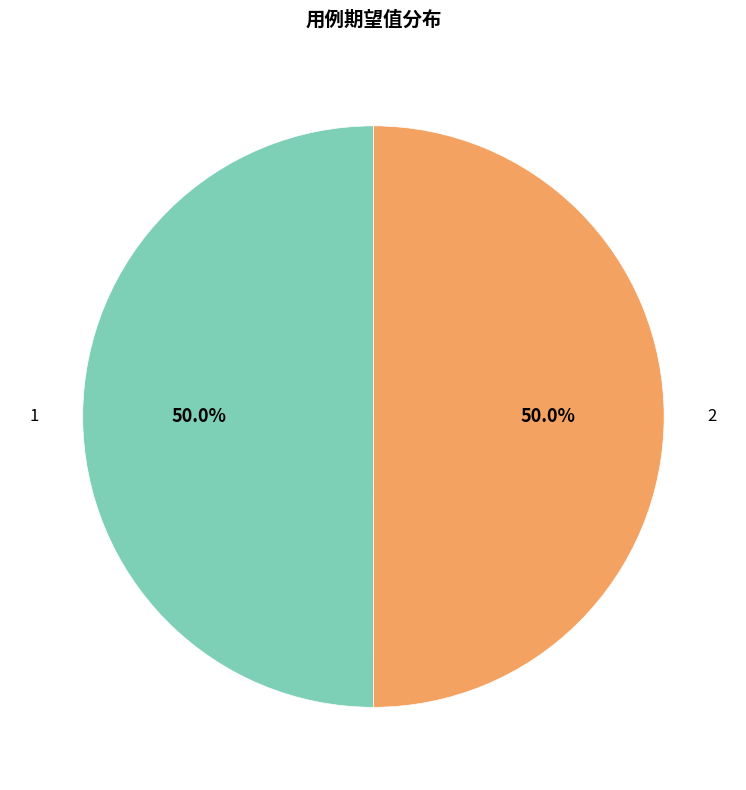

Approximately how many times larger is the value at 1 compared to 2?

1.0